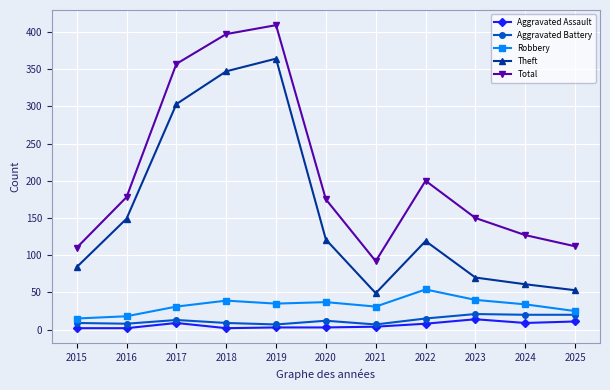

At which category does Total reach its first local peak?

2019